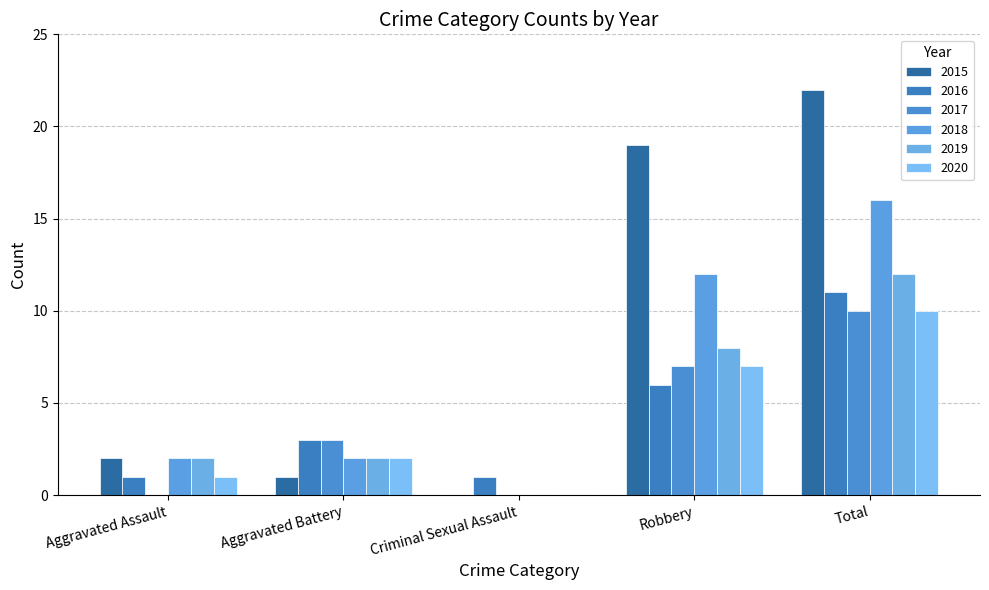

List the labels in order of 2016 value, smallest first.

Aggravated Assault, Criminal Sexual Assault, Aggravated Battery, Robbery, Total